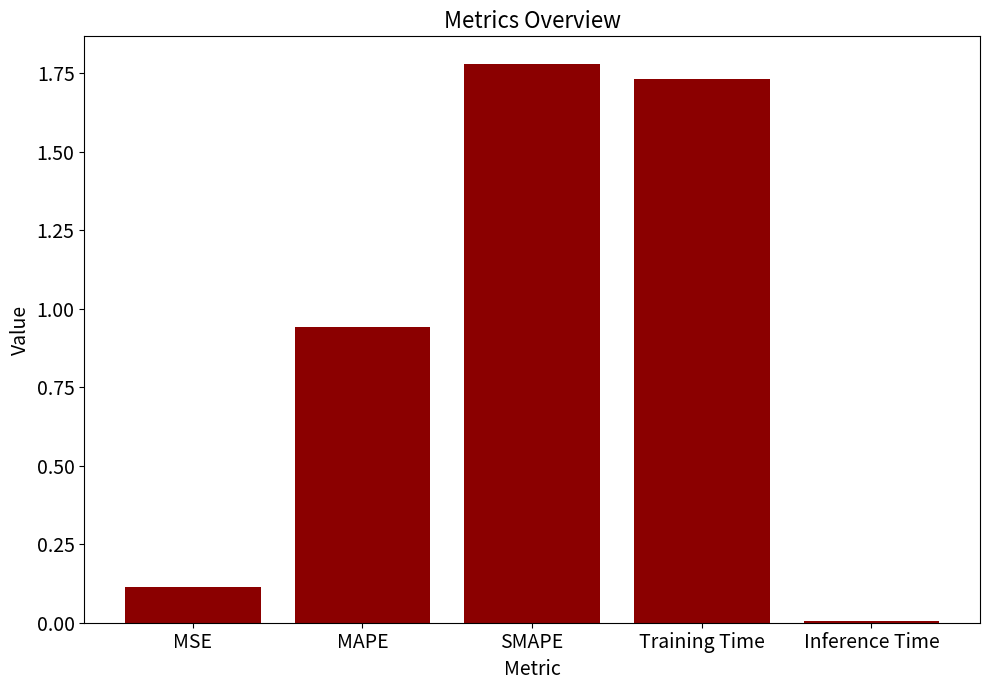

What position from the left is SMAPE?

3